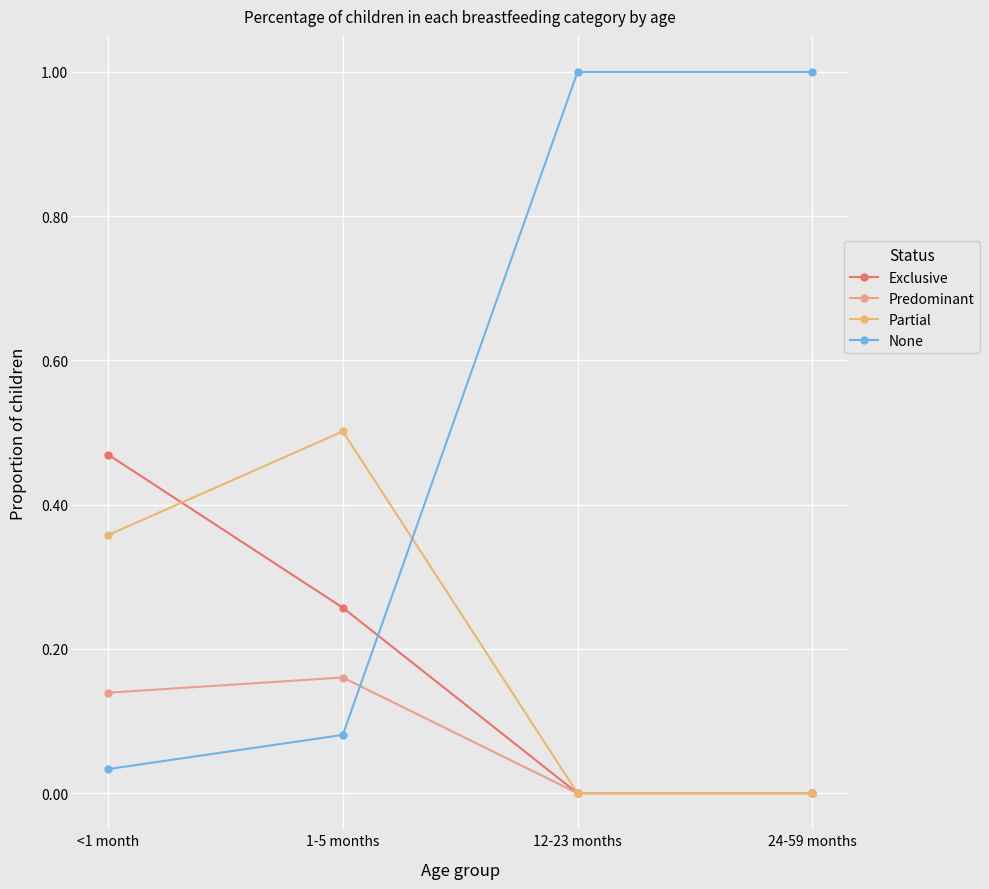

Rank the series at 1-5 months from lowest to highest value.

None, Predominant, Exclusive, Partial